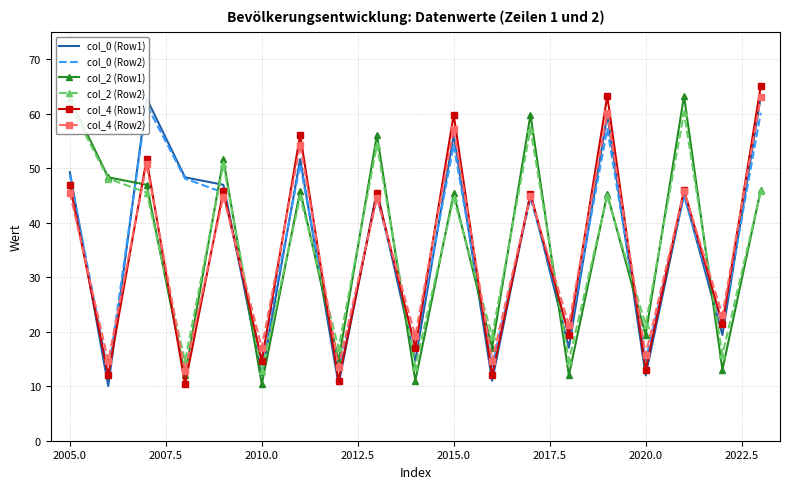

What is the value of the col_0 (Row1) point at the 17th from the left?

45.2